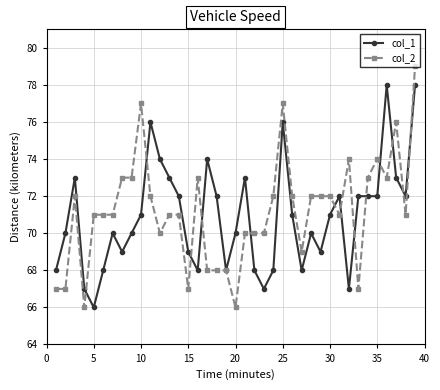

List the series in order of their peak value, highest first.

col_2, col_1